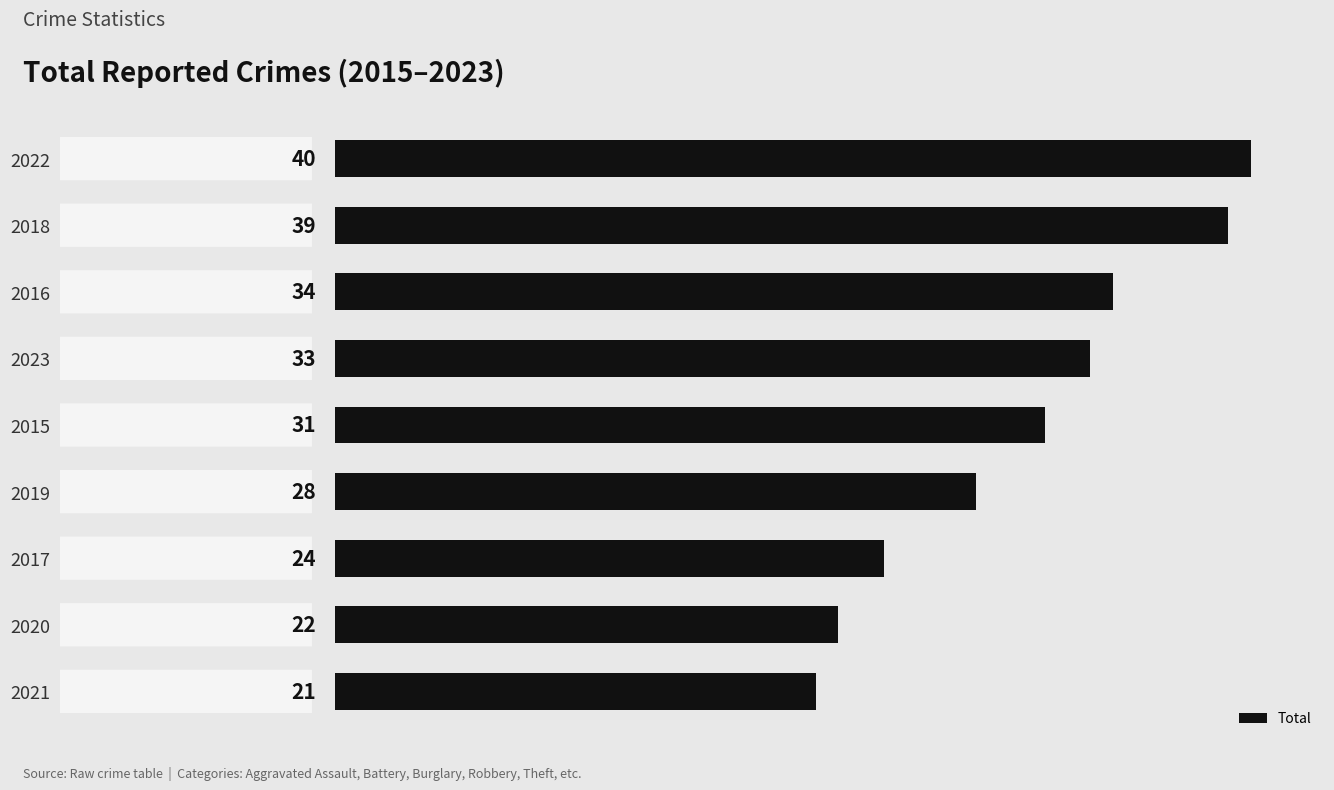

Between 2021 and 2019, which is larger?

2019